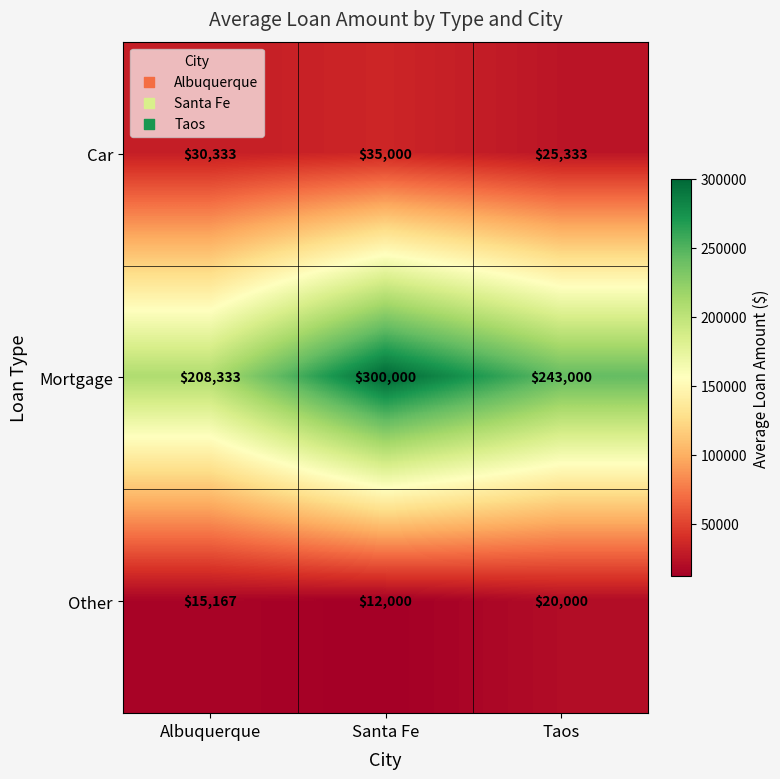

List the labels in order of Car value, largest first.

Santa Fe, Albuquerque, Taos